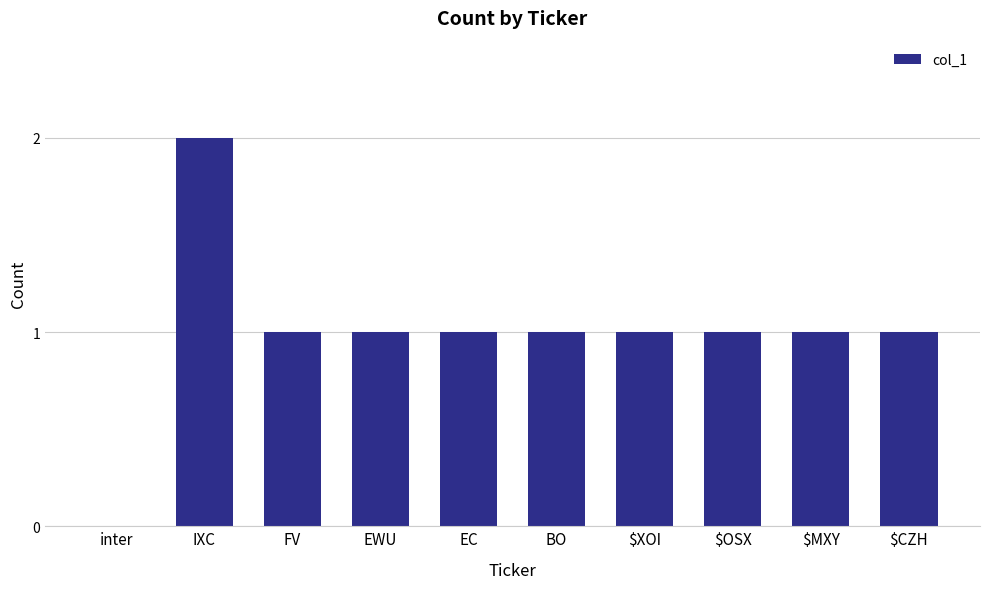

How many categories are shown in the chart?

10